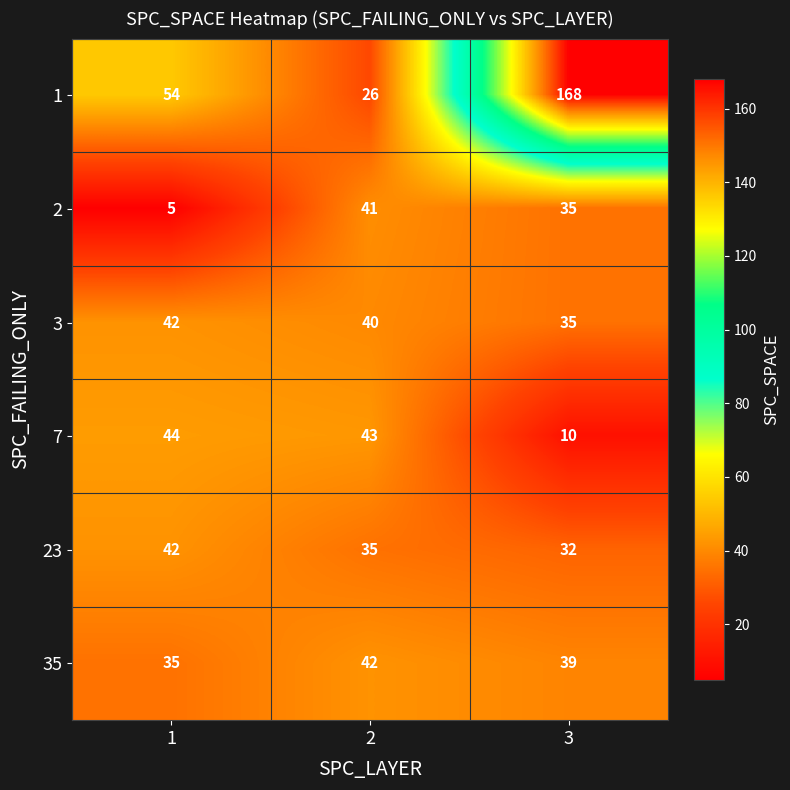

List the labels in order of 2 value, largest first.

2, 3, 1